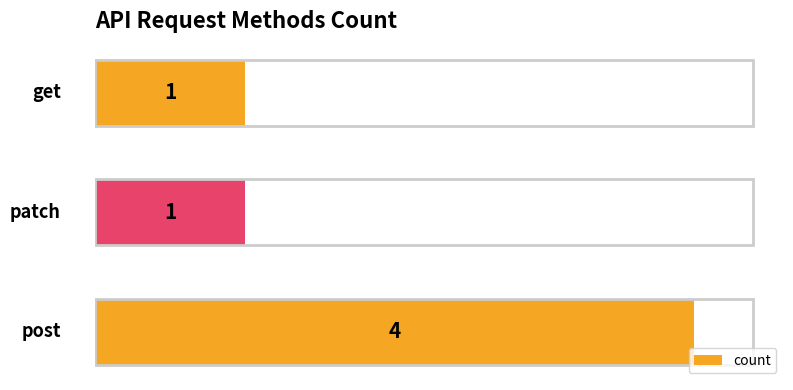

What is the difference between the maximum and minimum values?

3